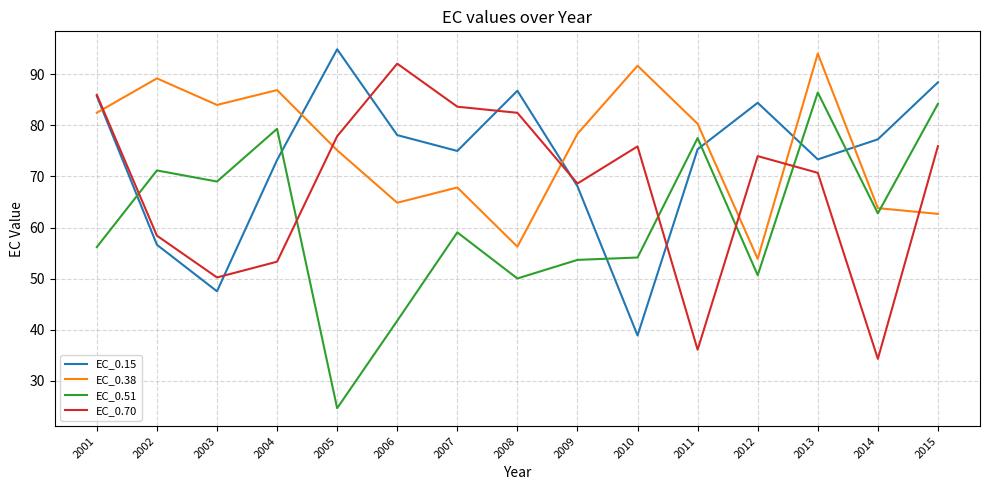

The value of EC_0.38 at 2014 is 88.2. True or false?

False